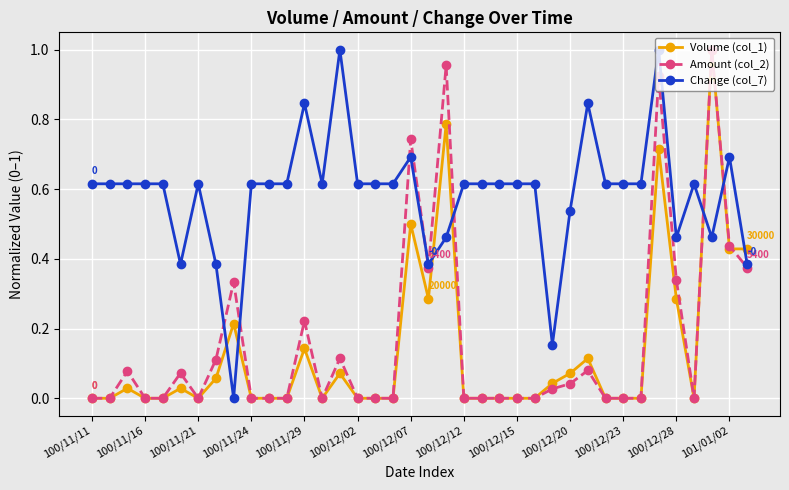

Which series has the largest total across all categories?

Change (col_7)